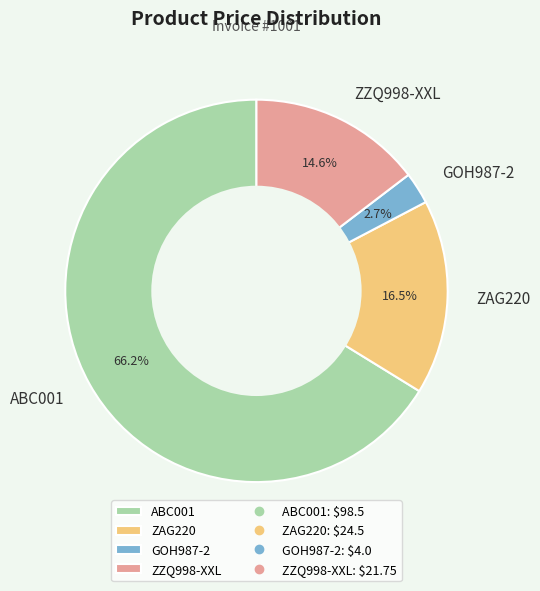

To the nearest percent, what percentage of the pie is ABC001?

66%